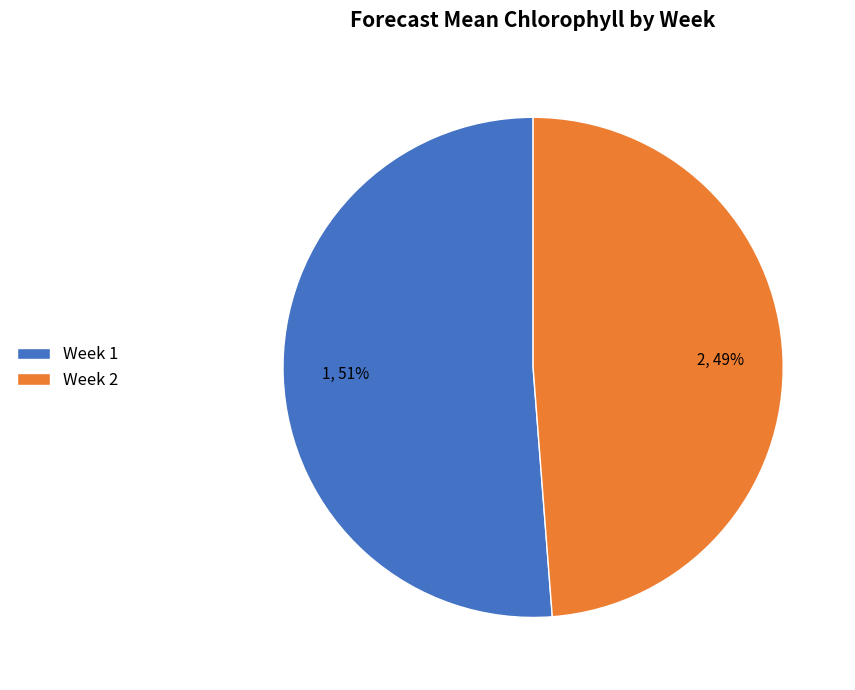

Rank the categories by value from lowest to highest.

Week 2, Week 1